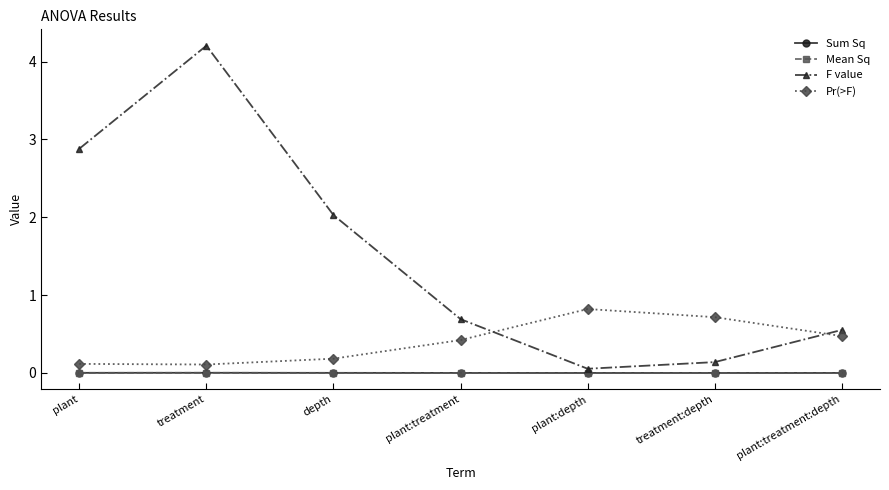

At which category does Pr(>F) reach its first local peak?

plant:depth